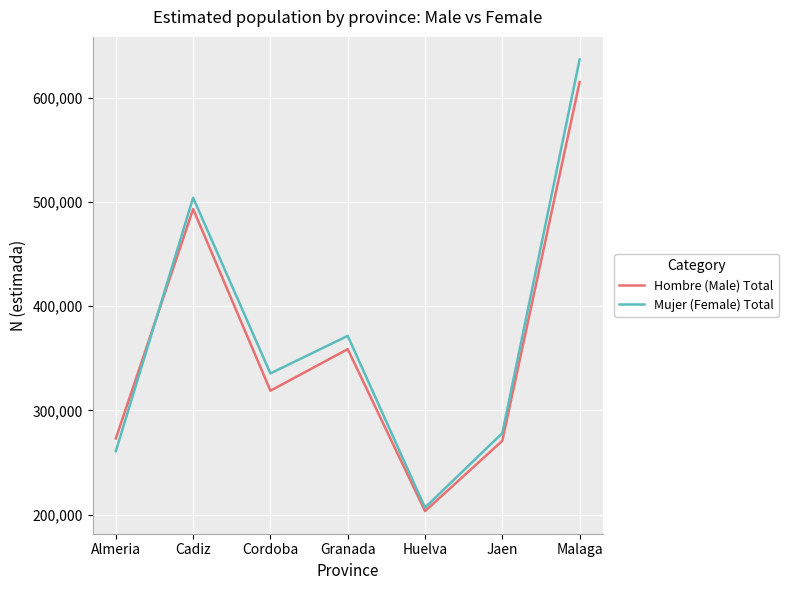

The value of Mujer (Female) Total at Cordoba is 511208. True or false?

False